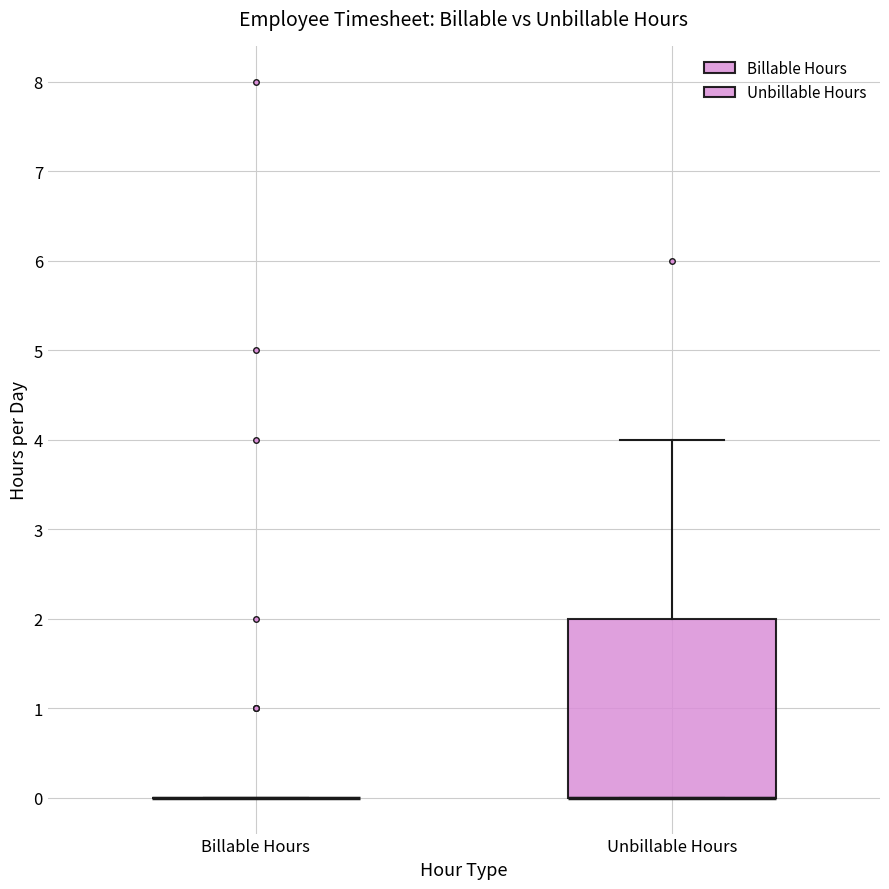

Which box is the tallest, from its lower edge to its upper edge?

Unbillable Hours